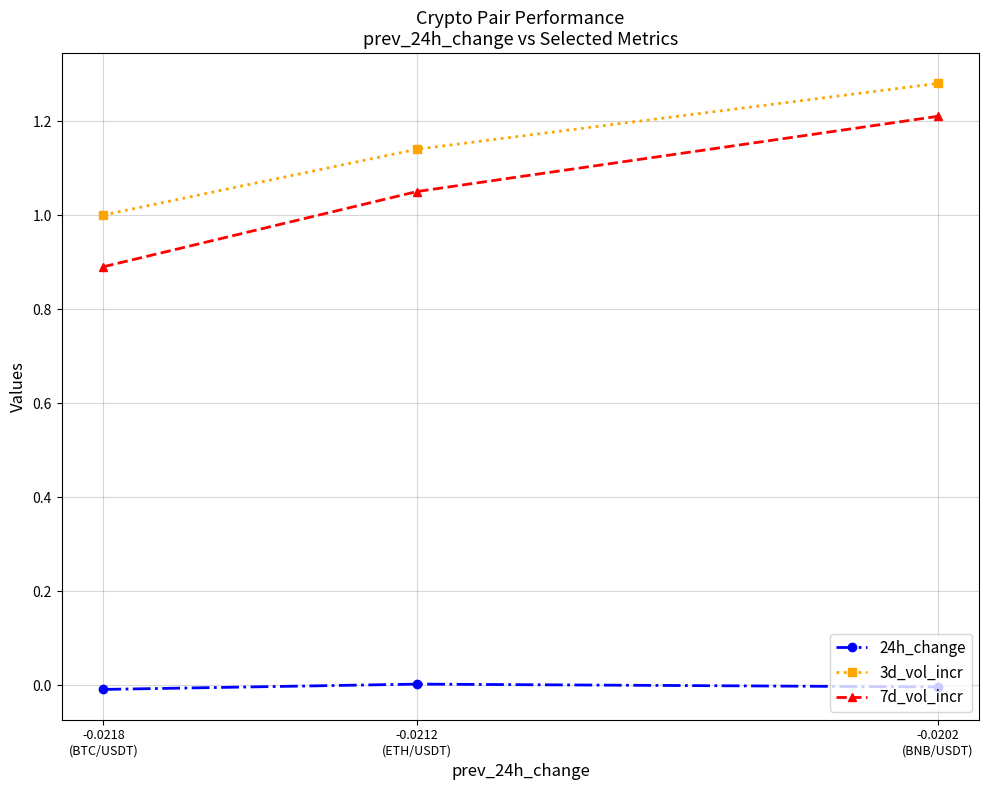

Is this an area chart (filled region under the line)?

No